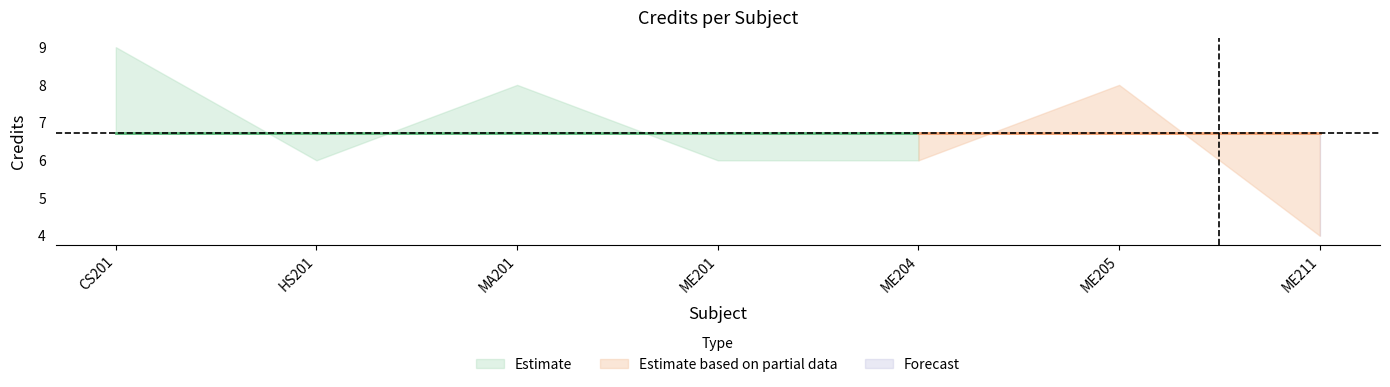

Where is the first local minimum?

HS201